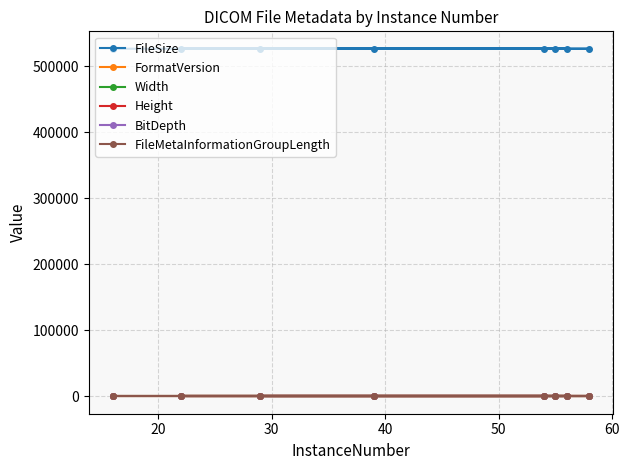

Which series has the largest range (max minus min)?

FileSize